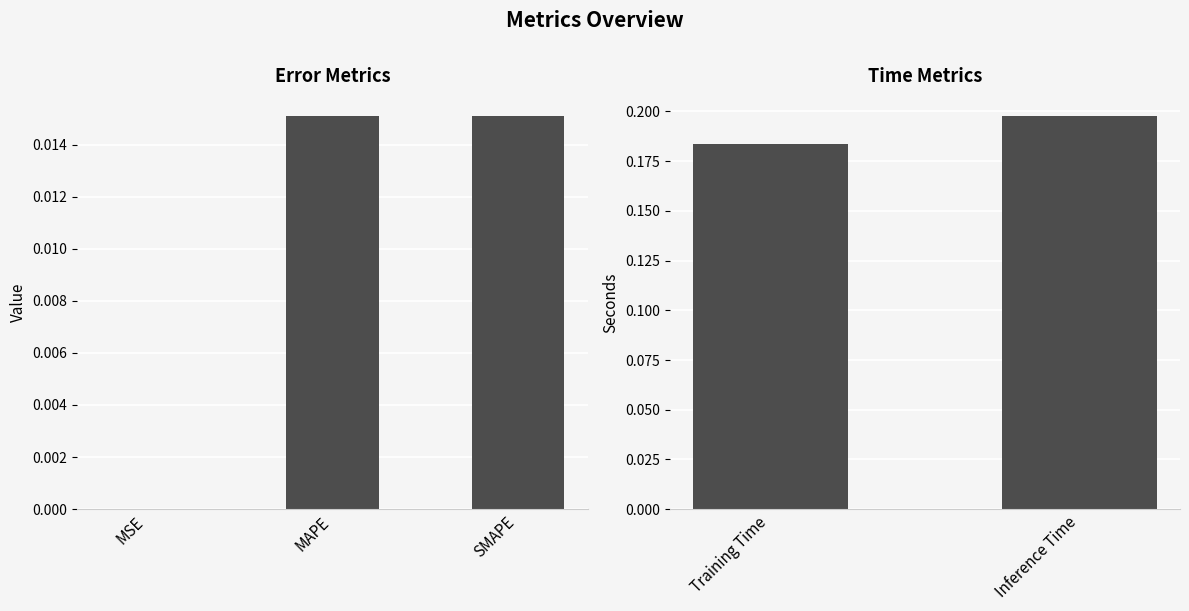

Is it true that the value at Training Time is 0.3?

False